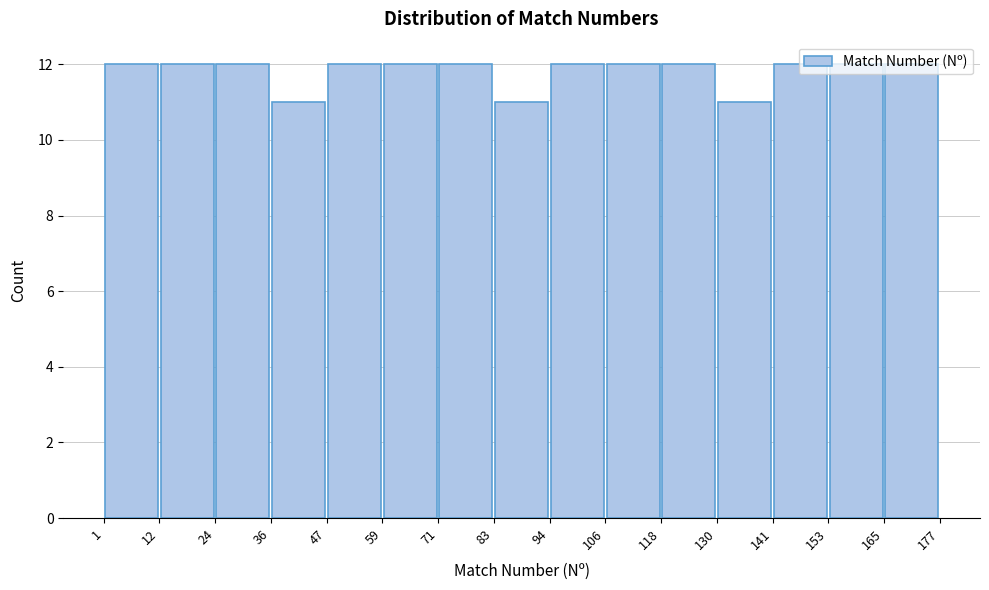

How tall is the bar that spans 12 to 24 on the x-axis? The values are not printed on the chart, so give them approximately, as read against the axis.

12